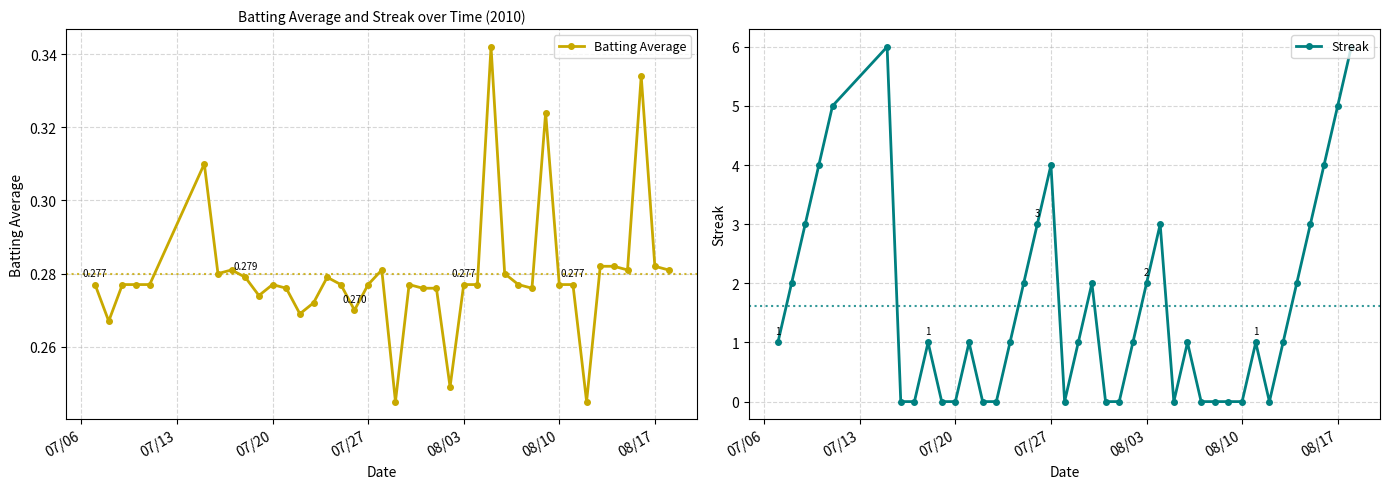

True or false: Streak has a value of 5 at 08/17.

True